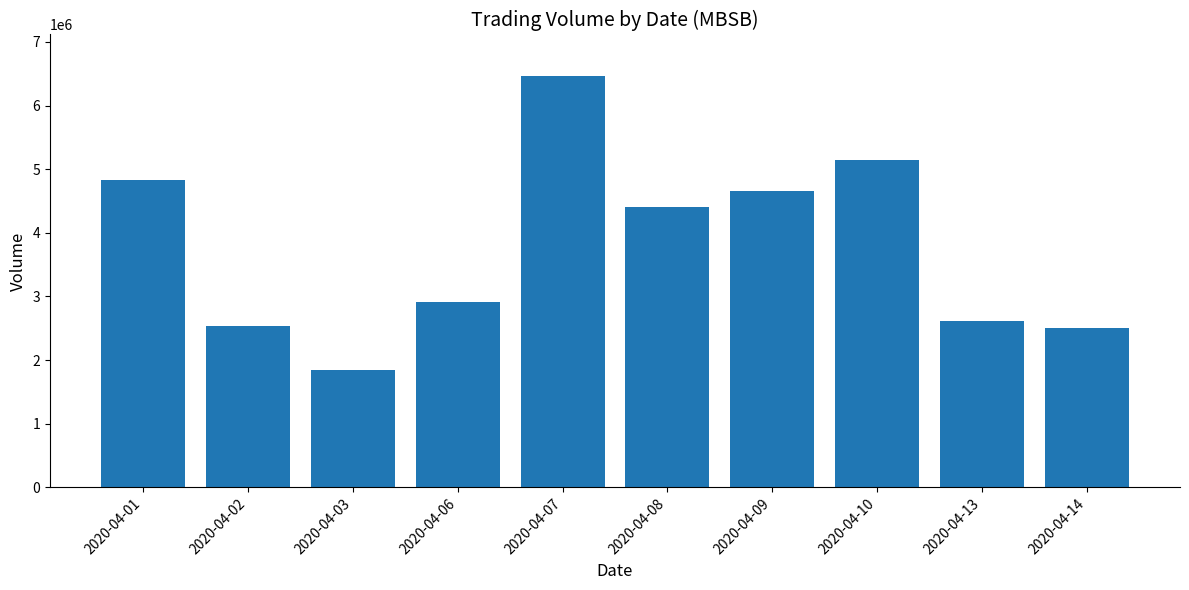

What is the minimum value shown in the chart?

1845500